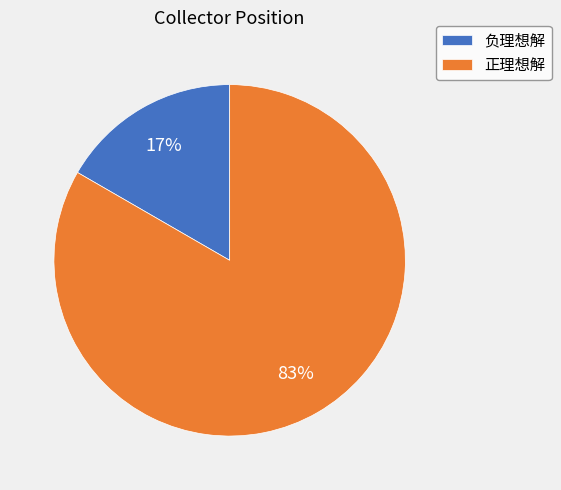

Do 正理想解 and 负理想解 together represent more than half of the pie?

Yes